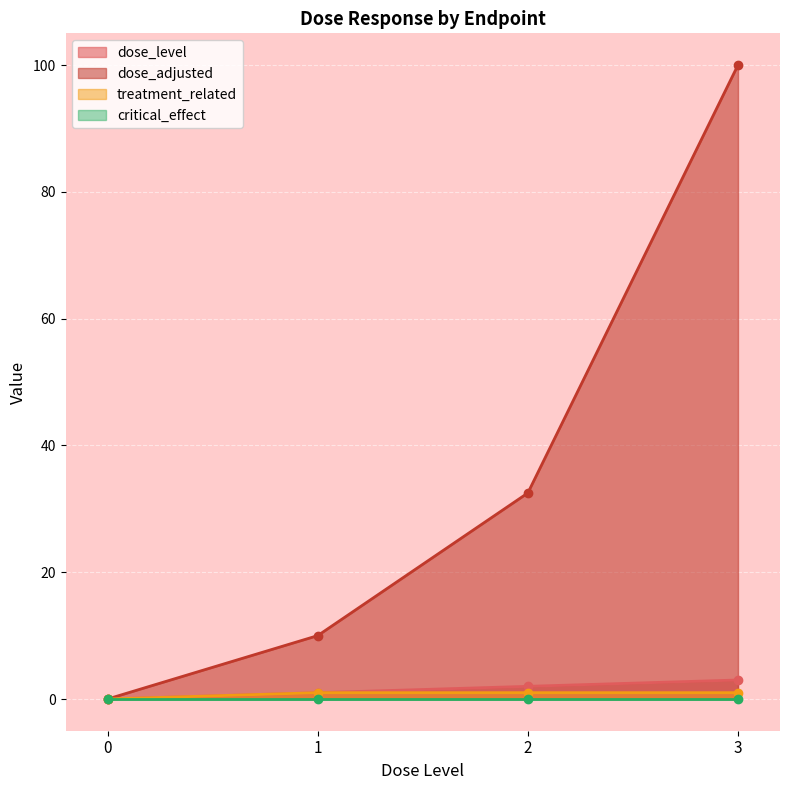

Between 0 and 1, which series saw the biggest shift?

dose_adjusted